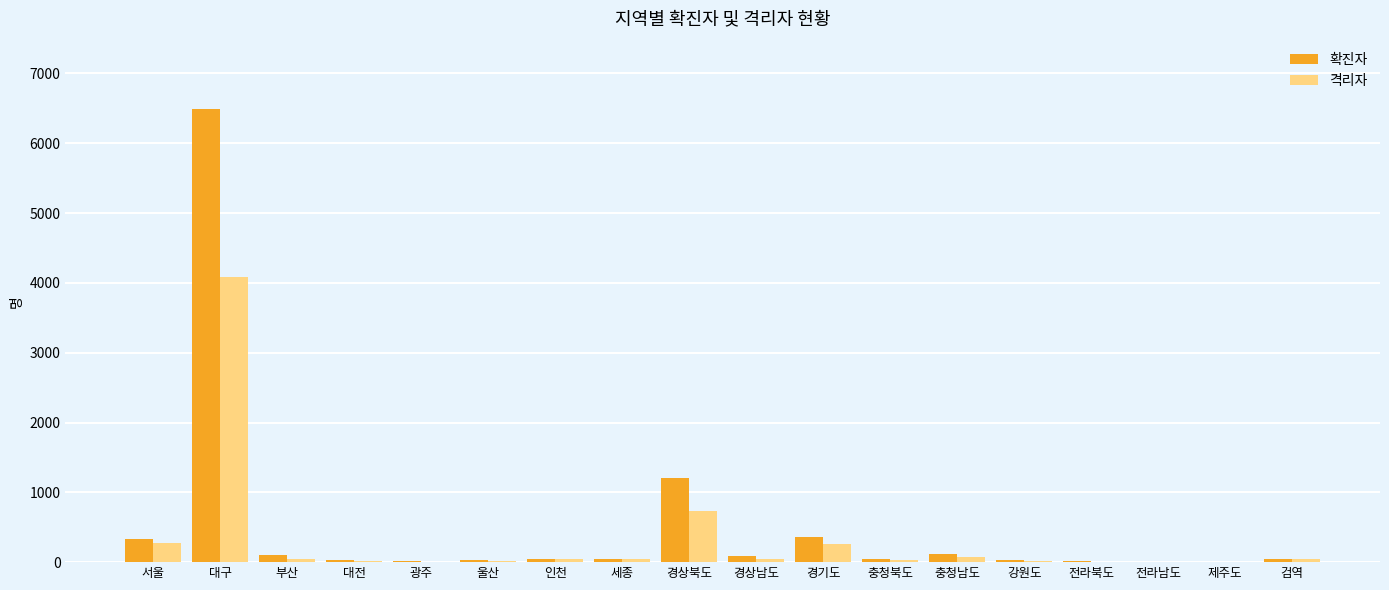

What is the difference between the 확진자 values at 강원도 and 서울?

308